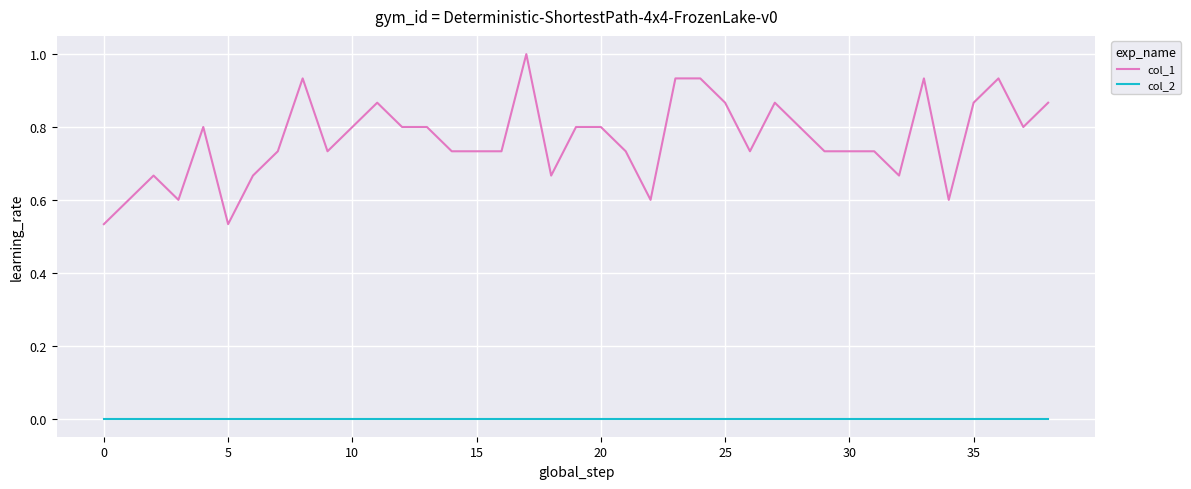

List the series in order of their peak value, highest first.

col_1, col_2